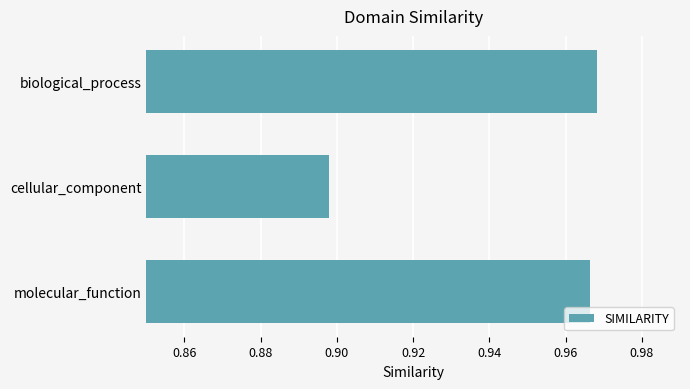

Between molecular_function and cellular_component, which is larger?

molecular_function